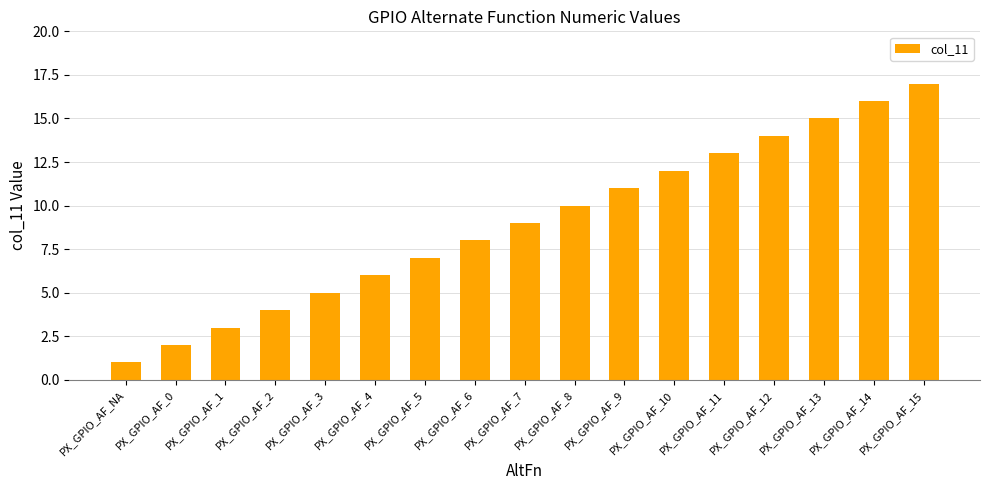

What is the change in value from PX_GPIO_AF_0 to PX_GPIO_AF_11?

+11